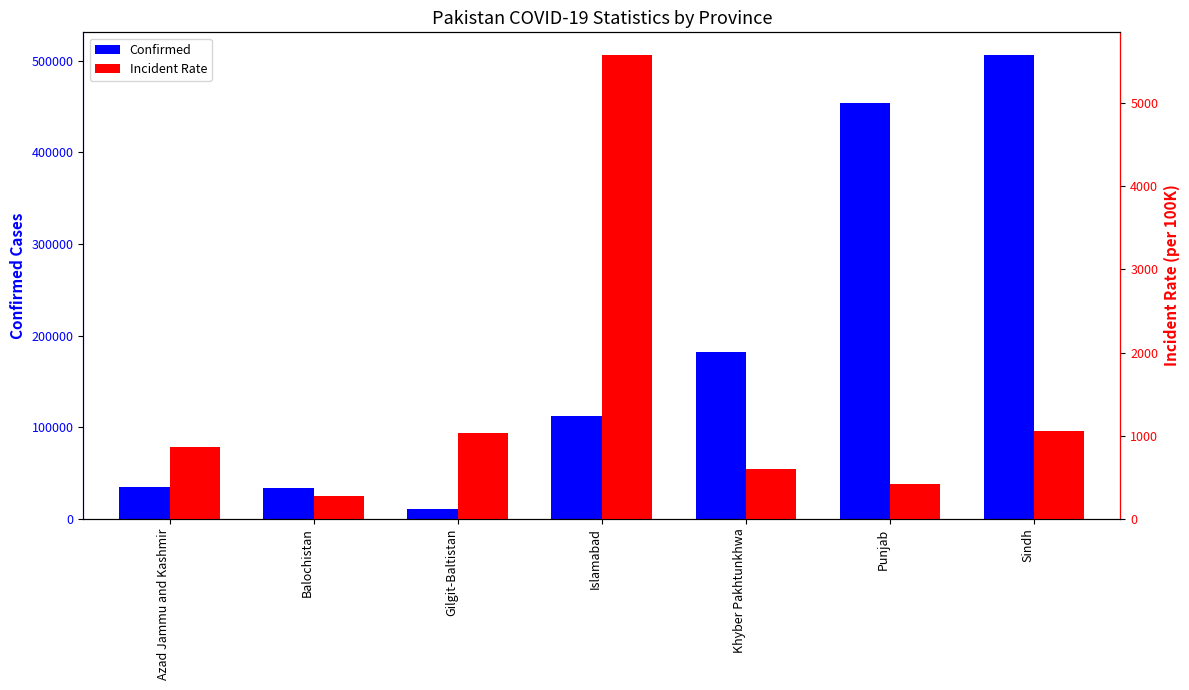

Rank the categories by Confirmed value from lowest to highest.

Gilgit-Baltistan, Balochistan, Azad Jammu and Kashmir, Islamabad, Khyber Pakhtunkhwa, Punjab, Sindh